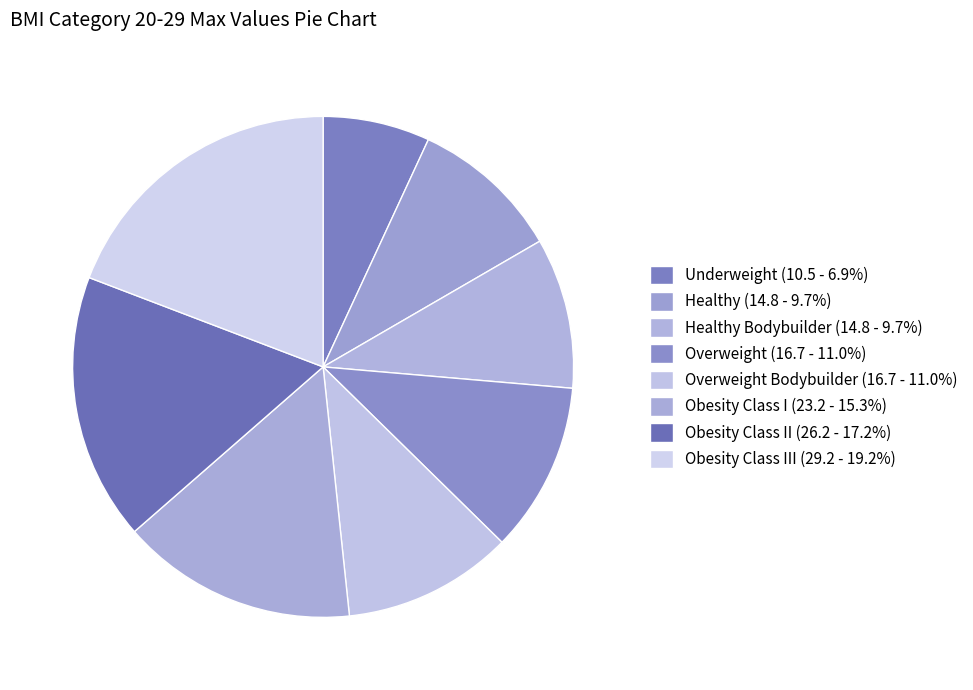

Is there any slice that represents more than half of the pie?

No